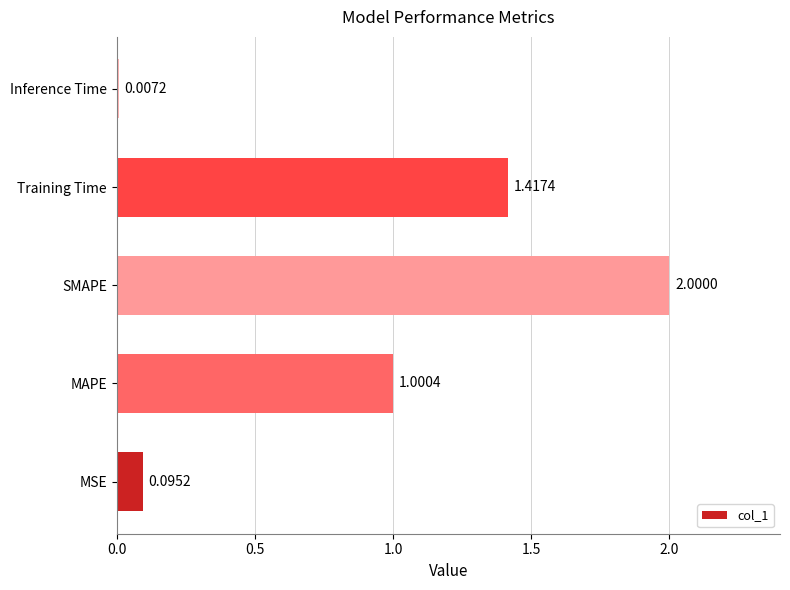

What is the maximum value shown in the chart?

2.0